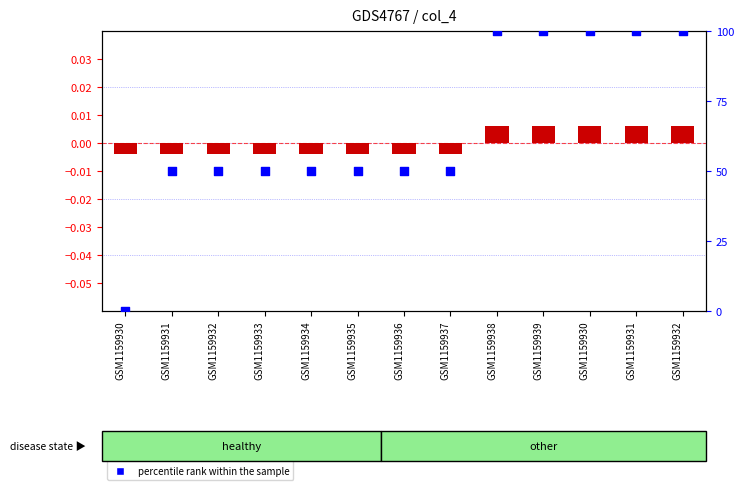

Which series has the largest total across all categories?

percentile rank within the sample